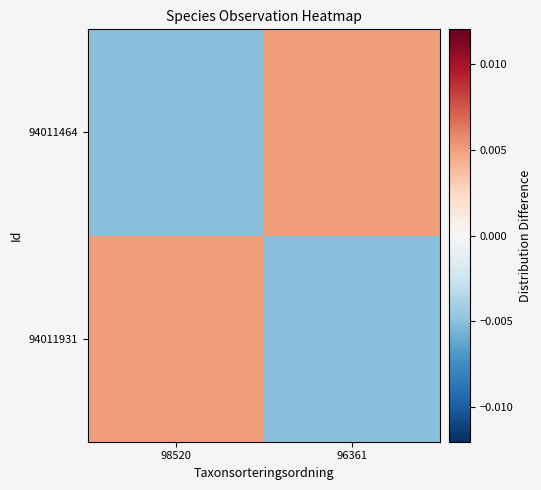

Rank the series at 98520 from lowest to highest value.

94011464, 94011931